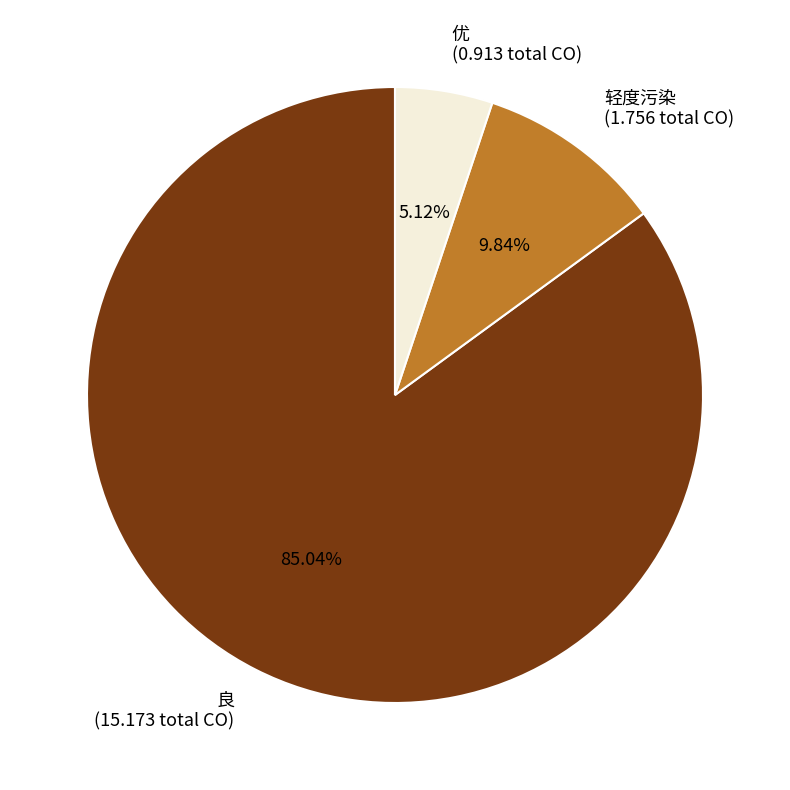

Approximately how many times larger is the value at 优 (0.913 total CO) compared to 轻度污染 (1.756 total CO)?

0.5